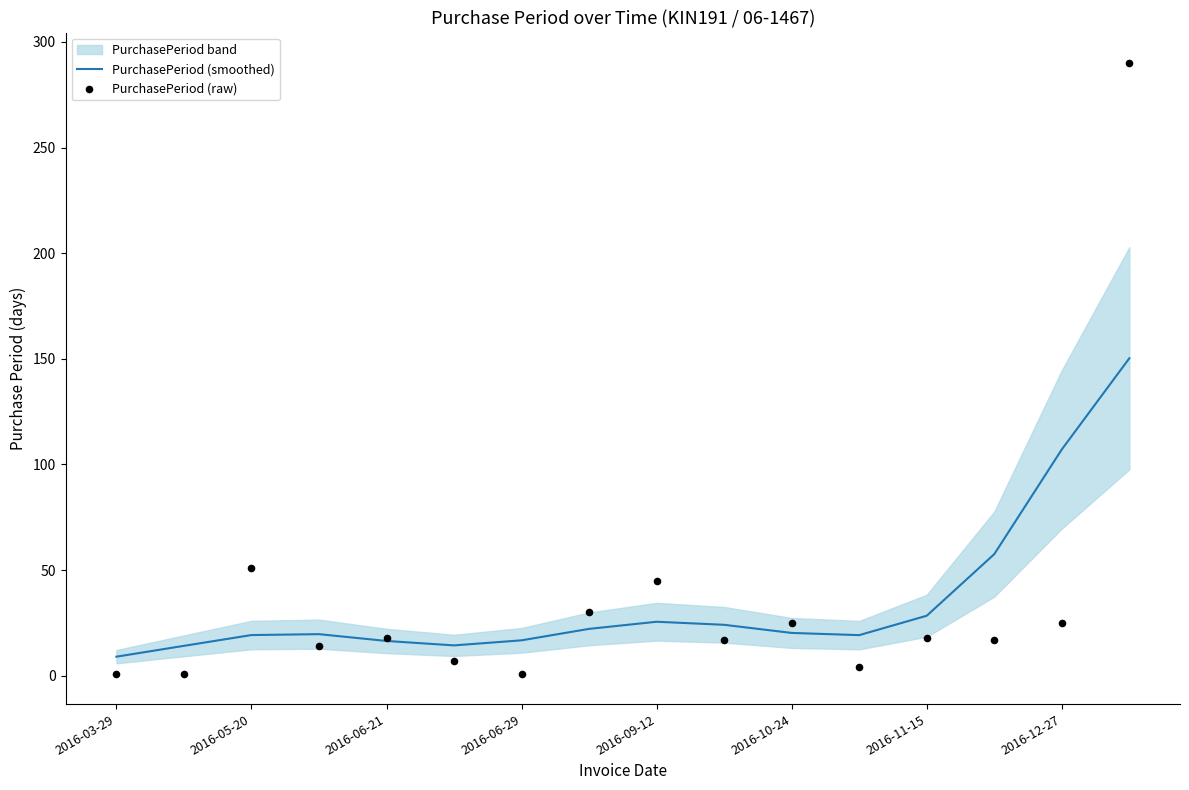

Which series has the largest Y range (max minus min)?

PurchasePeriod (raw)